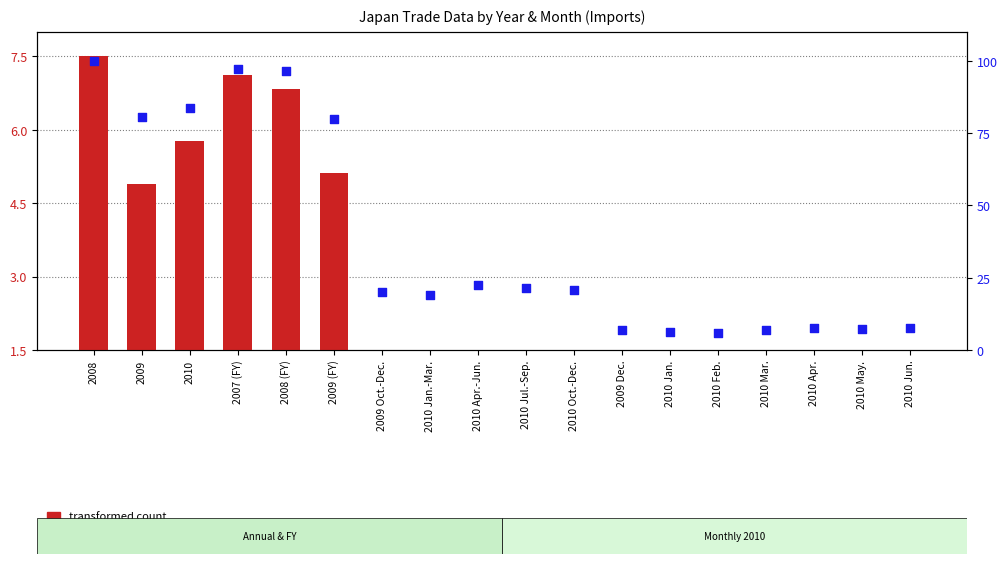

Is the value of percentile rank within the sample at 2010 Apr. greater than the value of transformed count at 2010 Feb.?

Yes